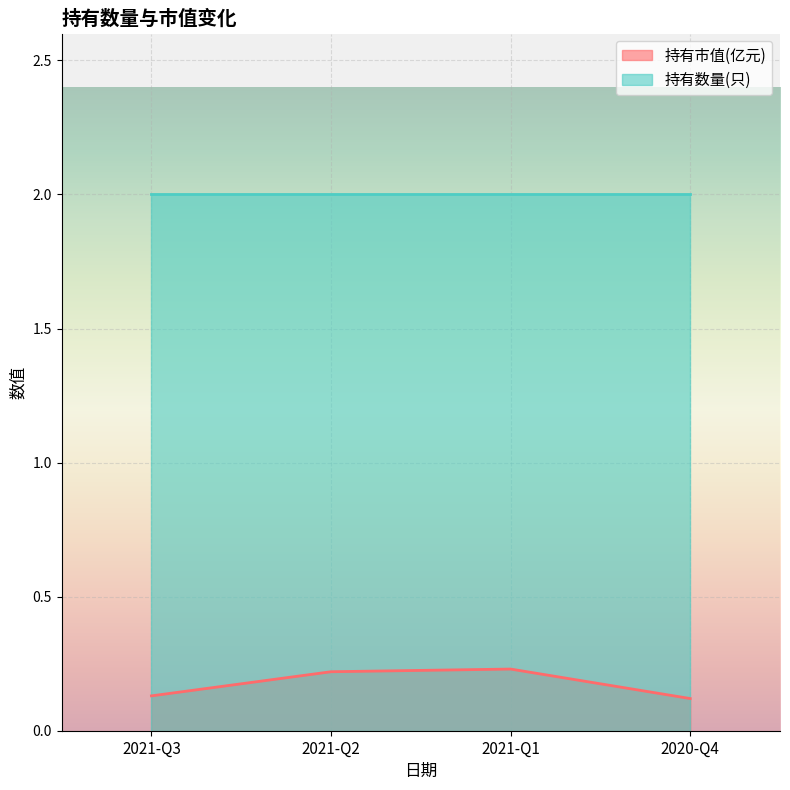

What is the smallest value displayed?

0.1